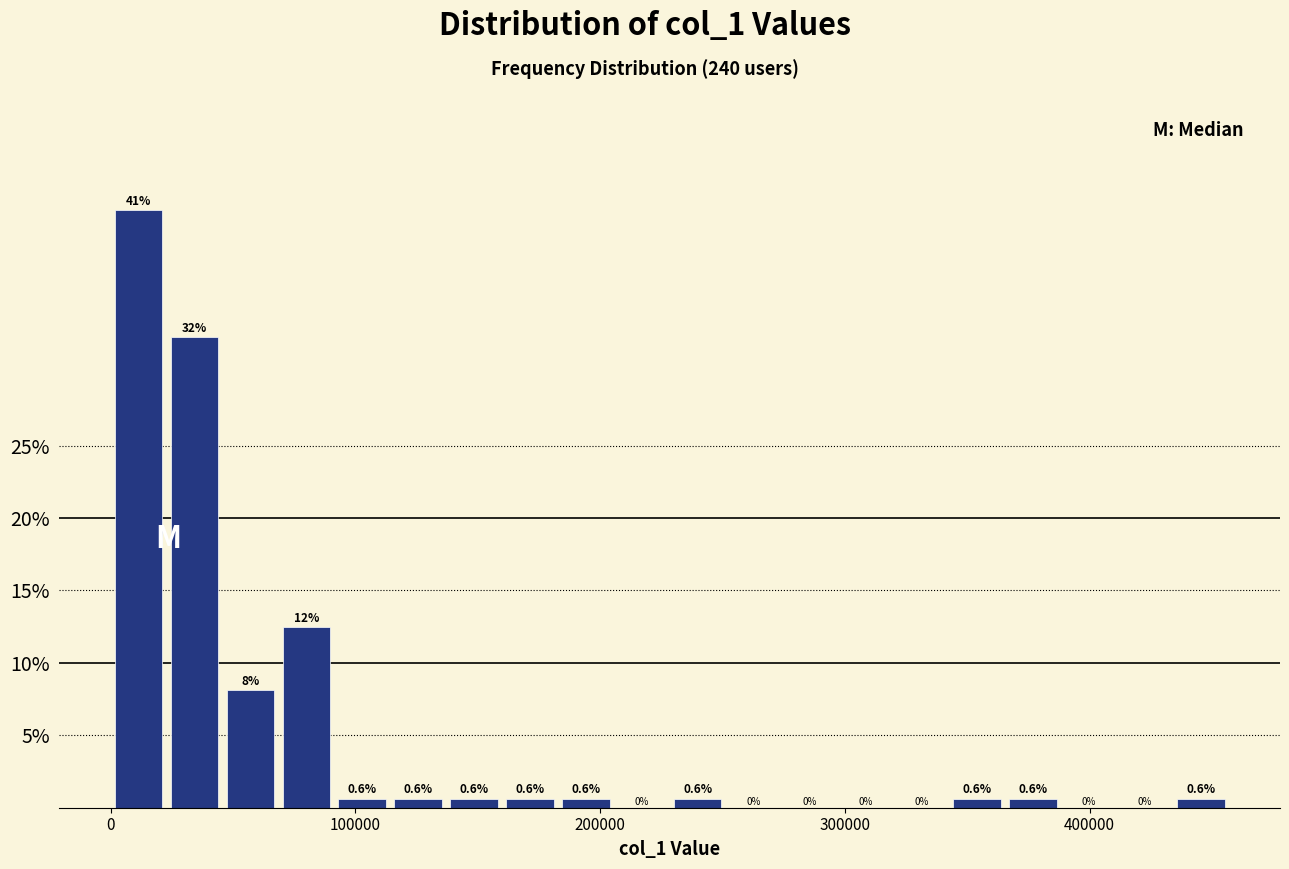

Around what value on the x-axis is the tallest bar? Give the approximate position of its centre, as read against the axis.

10000